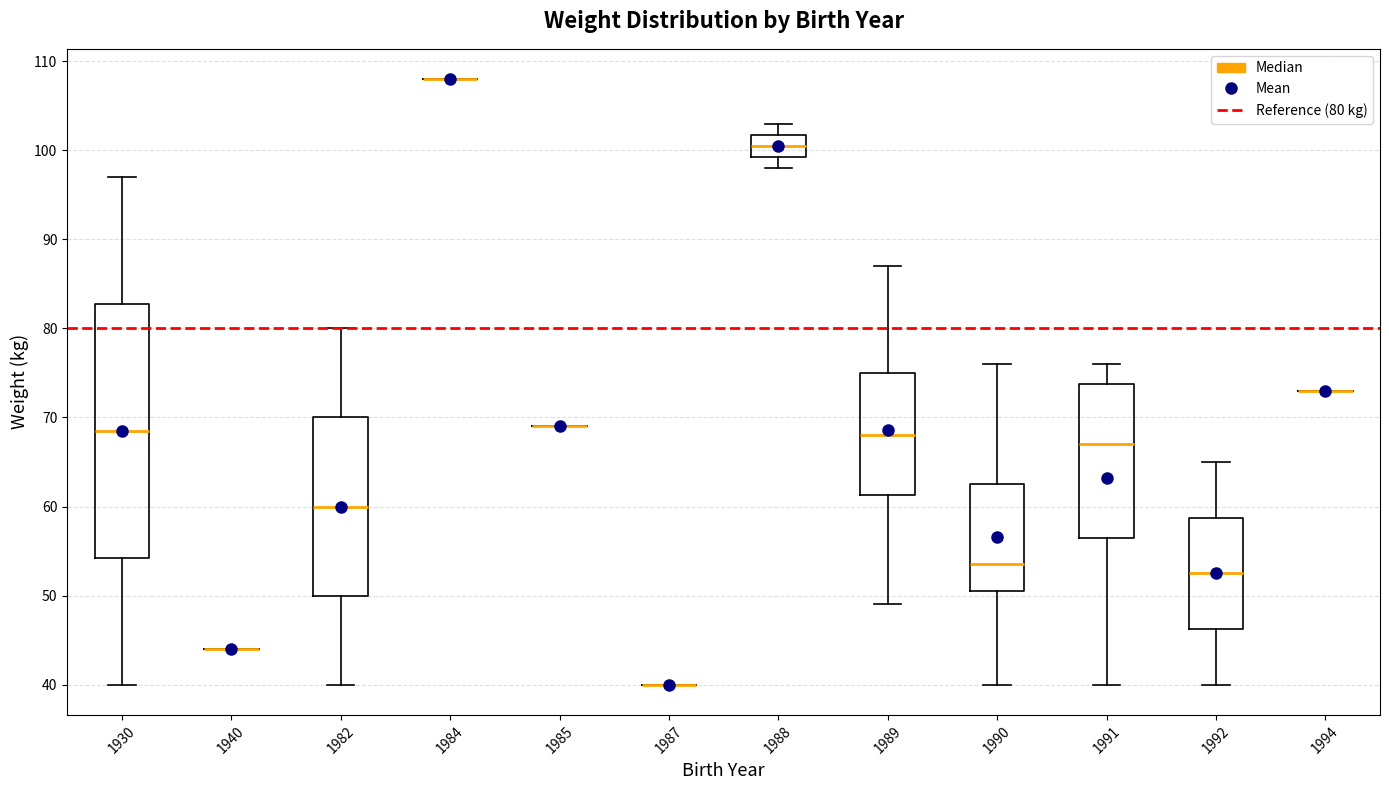

Reading left to right, read every box against the y-axis: the position of its median line, the range the box covers, and the ends of its whiskers. The values are not printed on the chart, so give them approximately, as read against the axis.

1930: median 69, box 54 to 83, whiskers 40 to 97
1940: box collapsed to a line at 44, whiskers 44 to 44
1982: median 60, box 50 to 70, whiskers 40 to 80
1984: box collapsed to a line at 108, whiskers 108 to 108
1985: box collapsed to a line at 69, whiskers 69 to 69
1987: box collapsed to a line at 40, whiskers 40 to 40
1988: median 101, box 99 to 102, whiskers 98 to 103
1989: median 68, box 61 to 75, whiskers 49 to 87
1990: median 54, box 51 to 63, whiskers 40 to 76
1991: median 67, box 57 to 74, whiskers 40 to 76
1992: median 53, box 46 to 59, whiskers 40 to 65
1994: box collapsed to a line at 73, whiskers 73 to 73